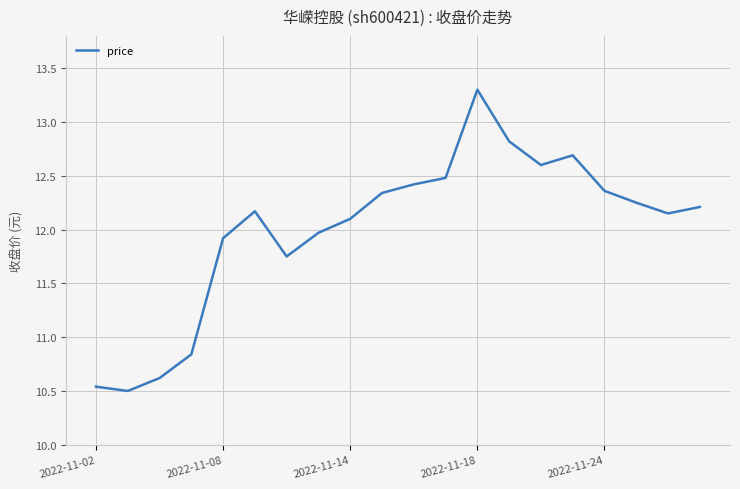

What is the difference between the maximum and minimum values?

2.8